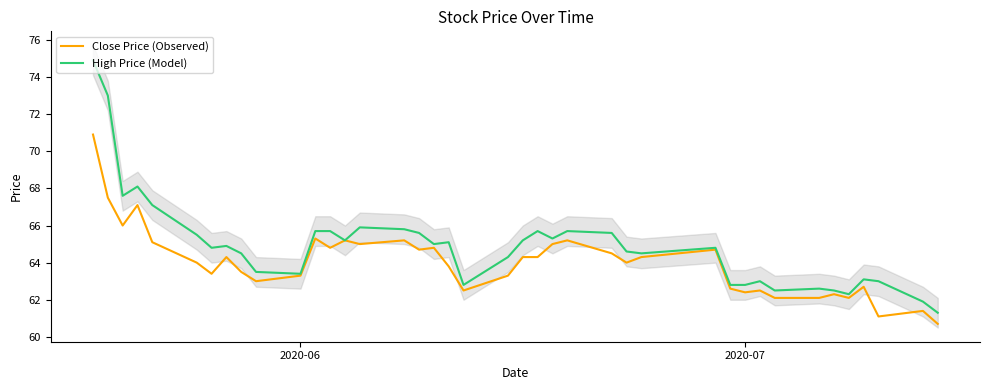

Does the chart display data point markers on the line(s)?

No